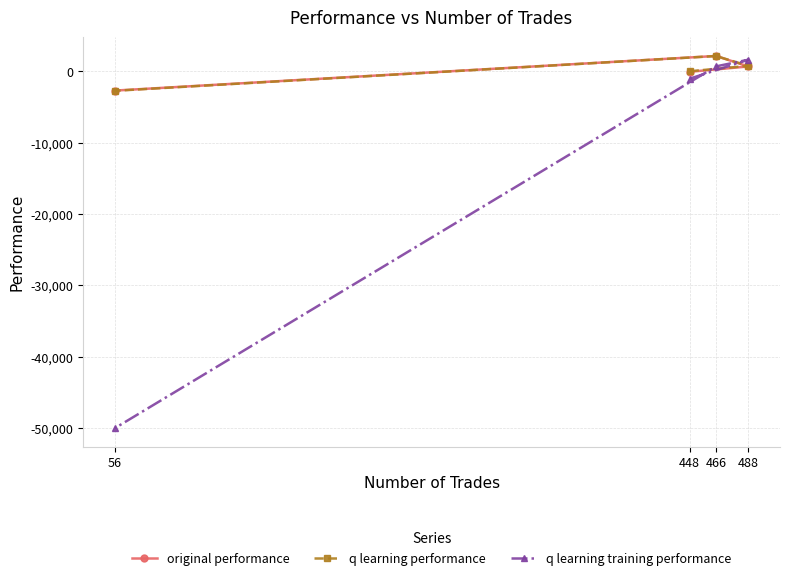

Is the value of original performance at 448 greater than the value of q learning training performance at 448?

Yes